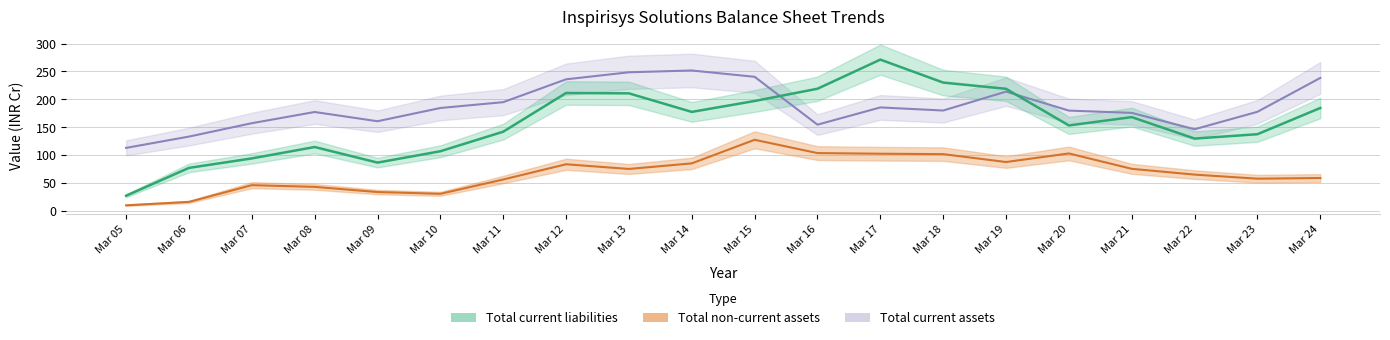

How many data points in Total current liabilities are above 168?

10